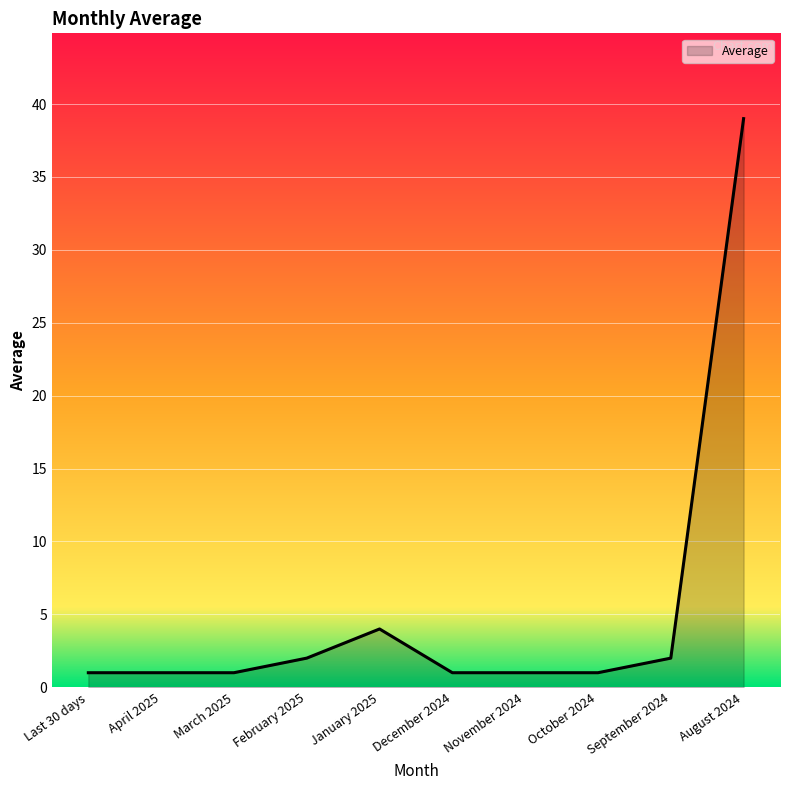

What position from the left is December 2024?

6